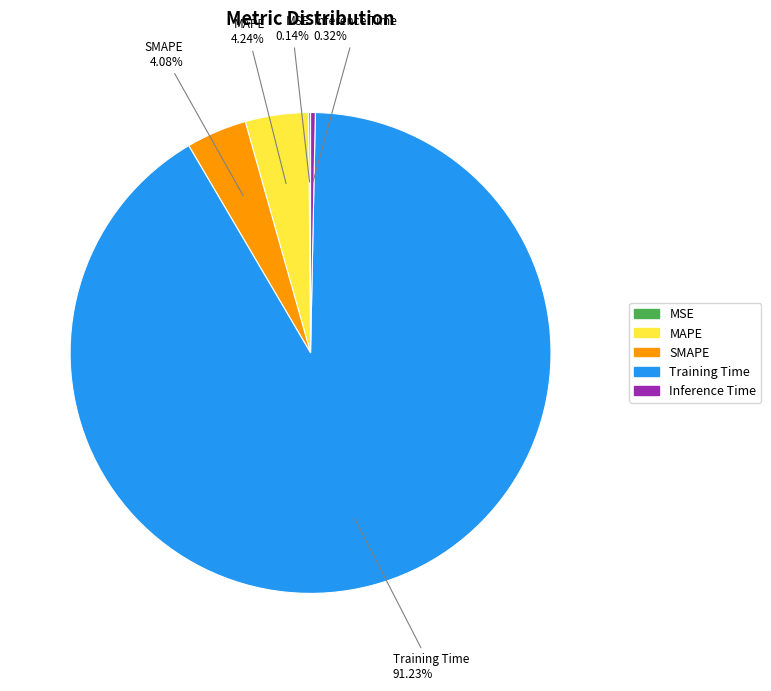

What is the largest slice in the pie chart?

Training Time